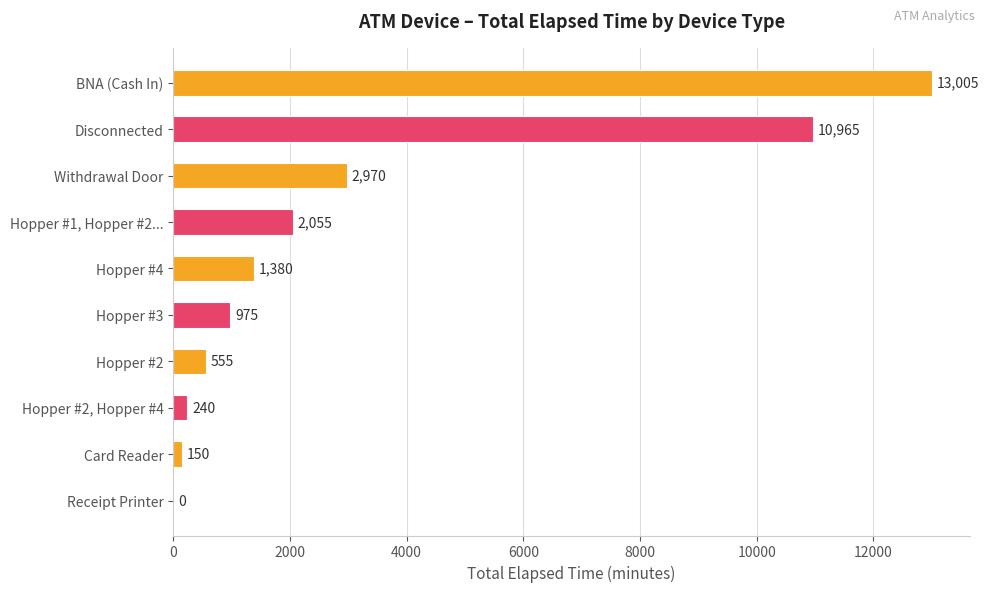

Is it true that the value at Hopper #1, Hopper #2... is 1291?

False